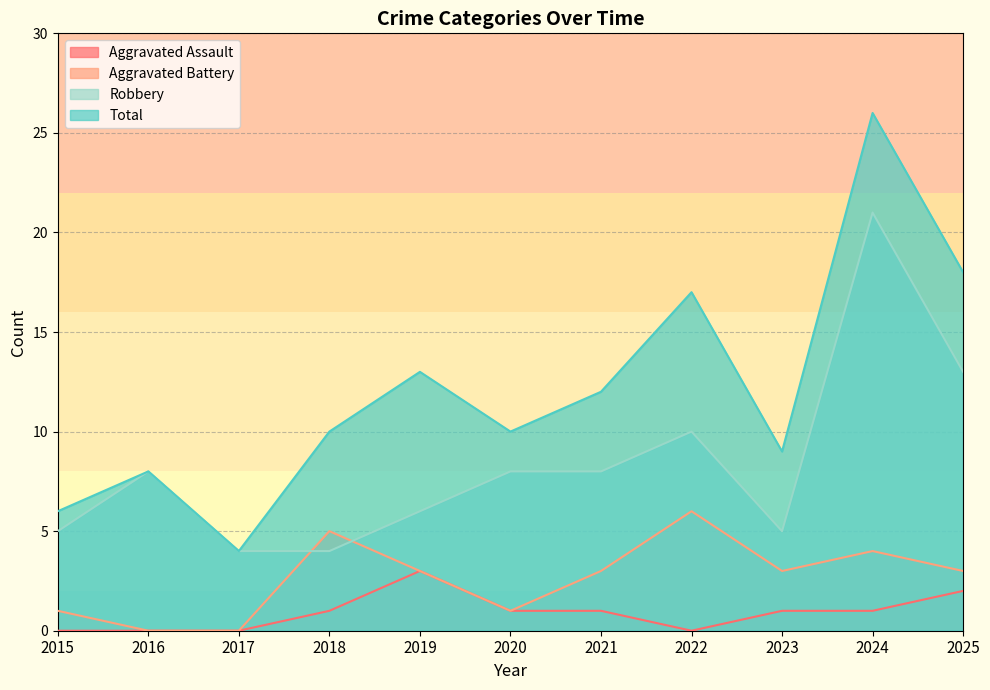

Which has a higher value, 2024 or 2019?

2019